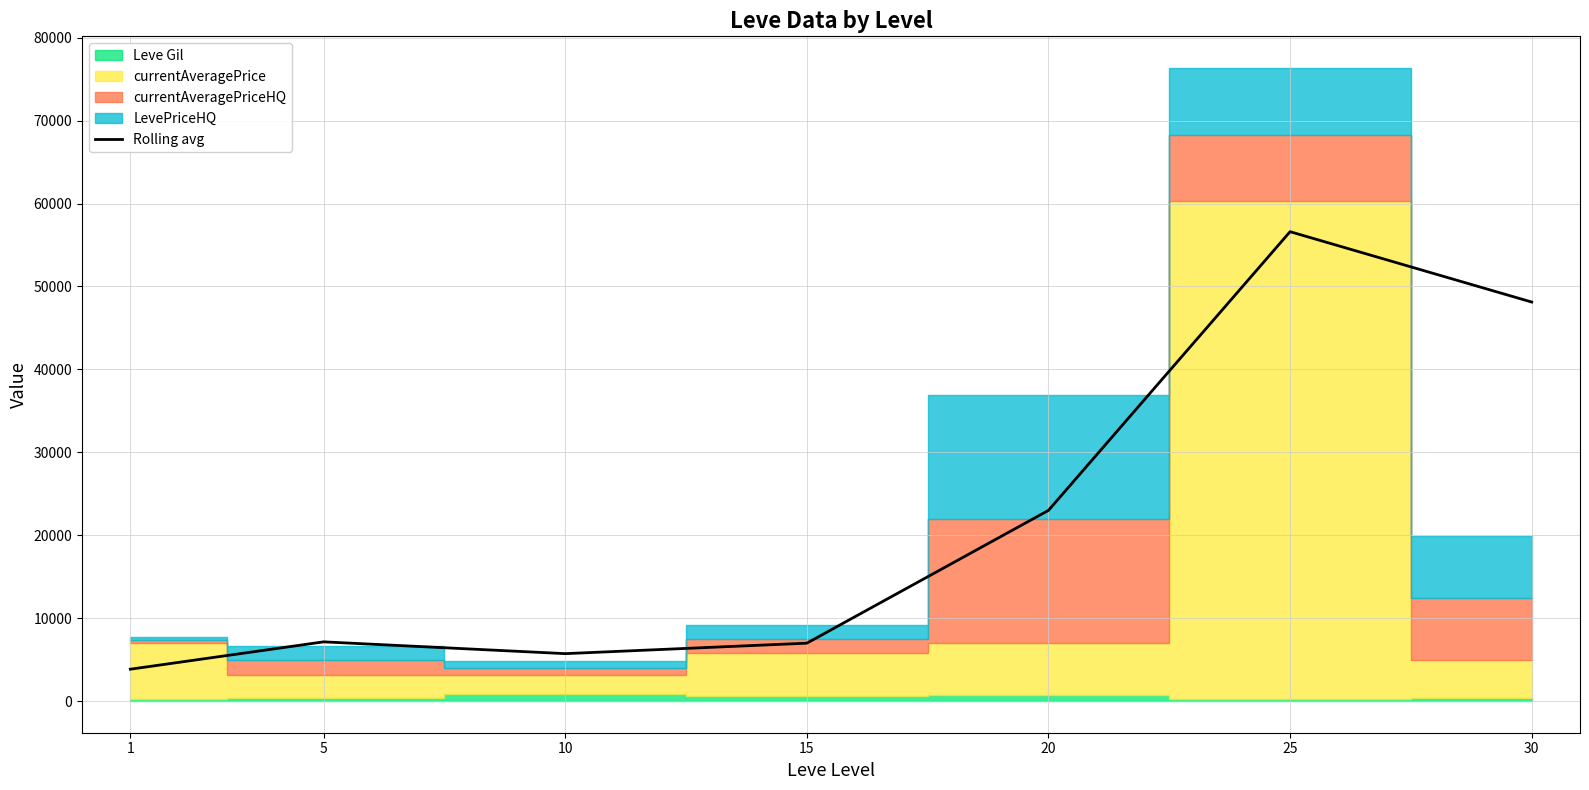

What is the smallest value displayed?

3843.0